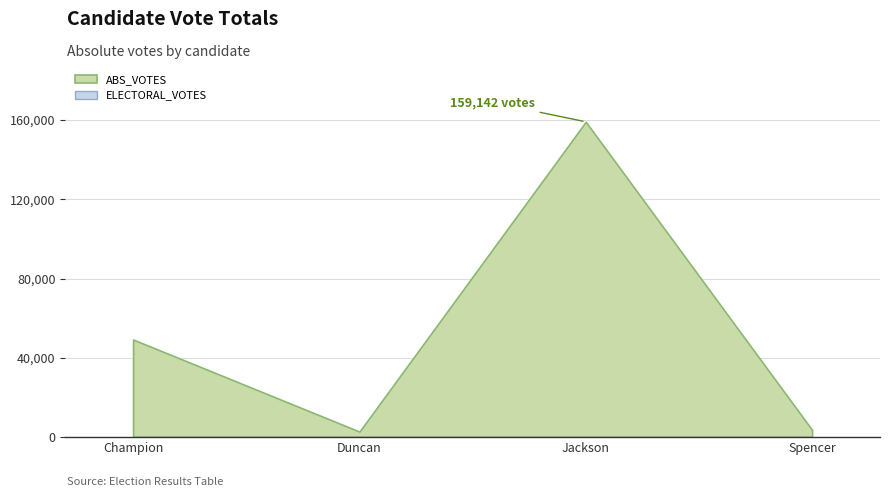

True or false: ELECTORAL_VOTES has more than 1 interior local peaks.

False